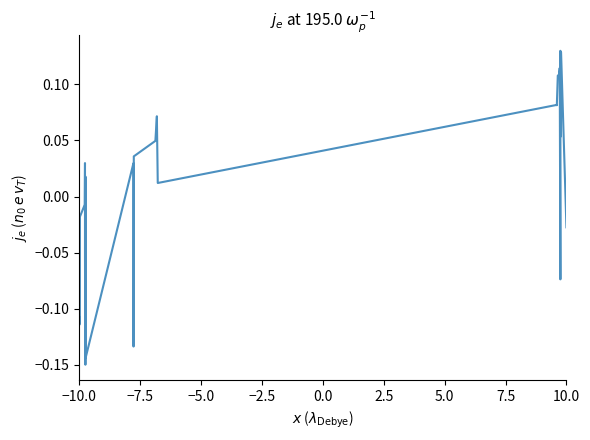

What is the value of the 34th point from the left?

0.1